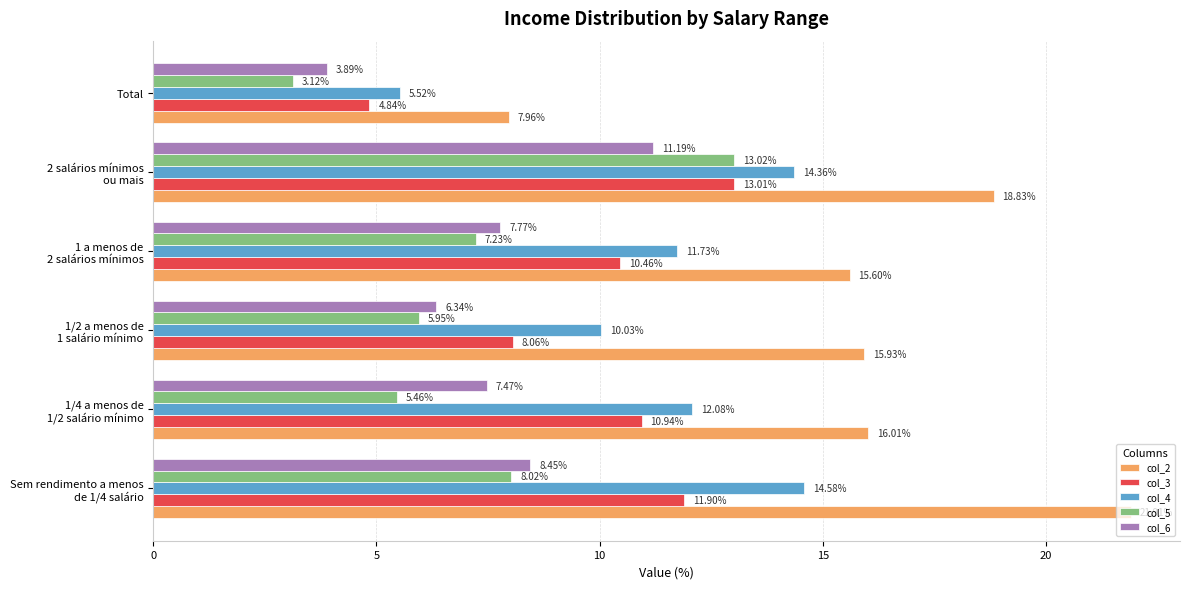

Which series has the widest spread of values?

col_2